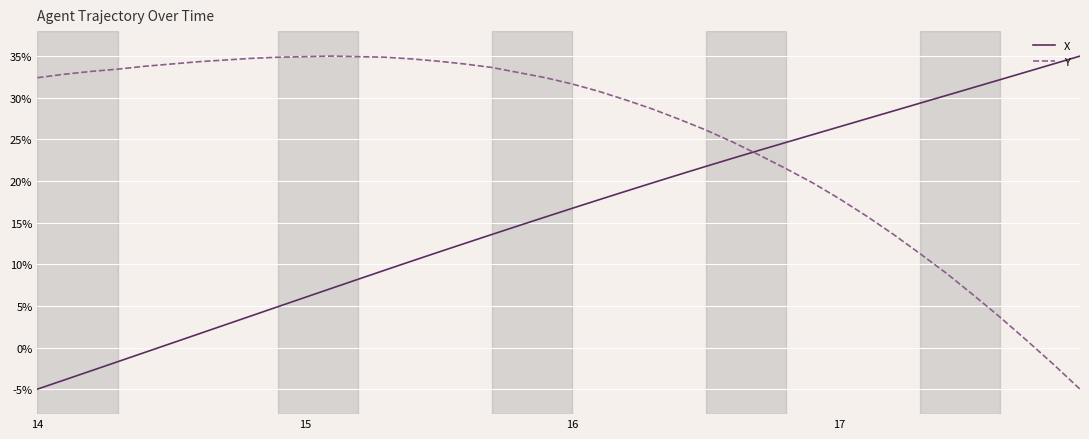

List the series in order of their overall mean, lowest first.

X, Y